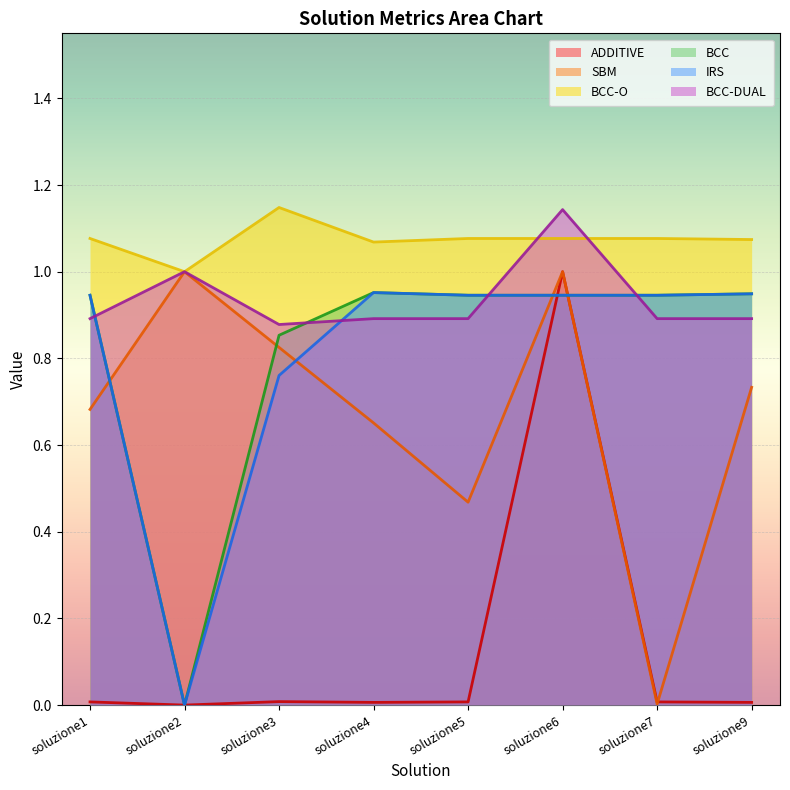

Where is BCC-O nearest to the value 1?

soluzione2